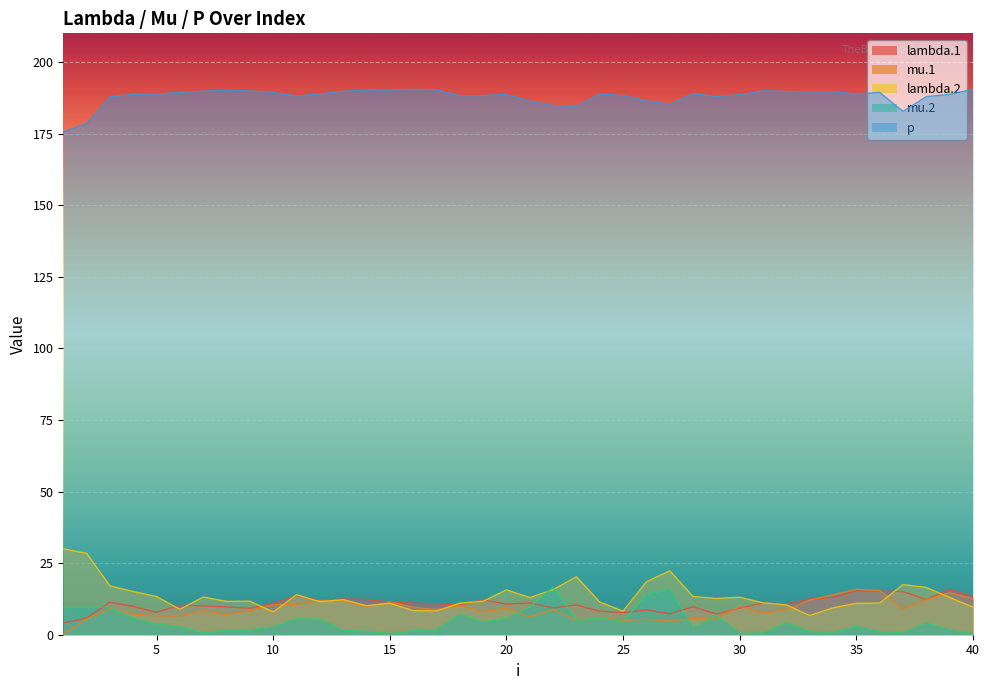

What is the lowest value of the mu.1 series?

0.2